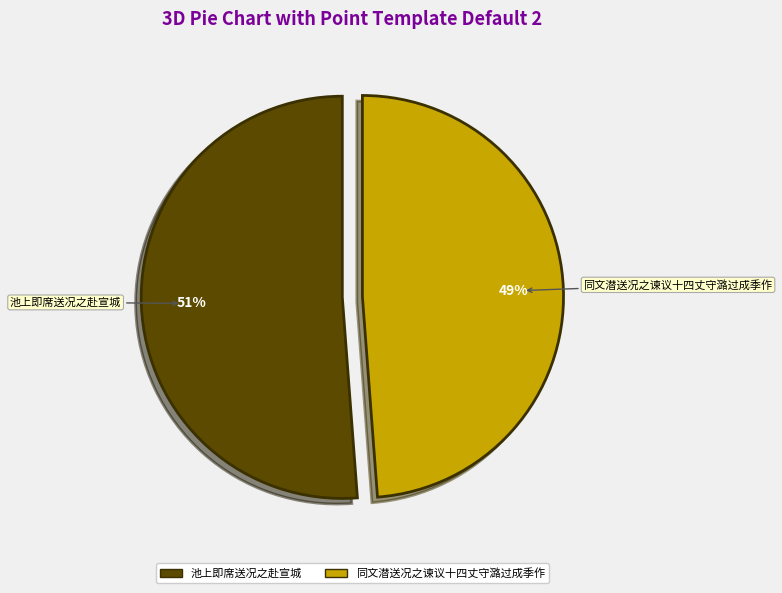

To the nearest percent, what is the average slice percentage?

50%